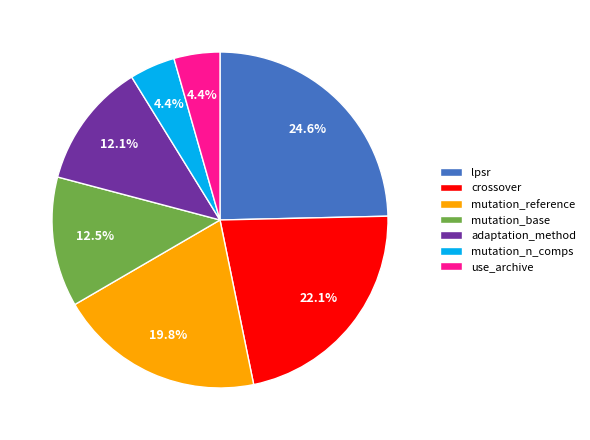

How much of the chart is everything except use_archive?

95.6%